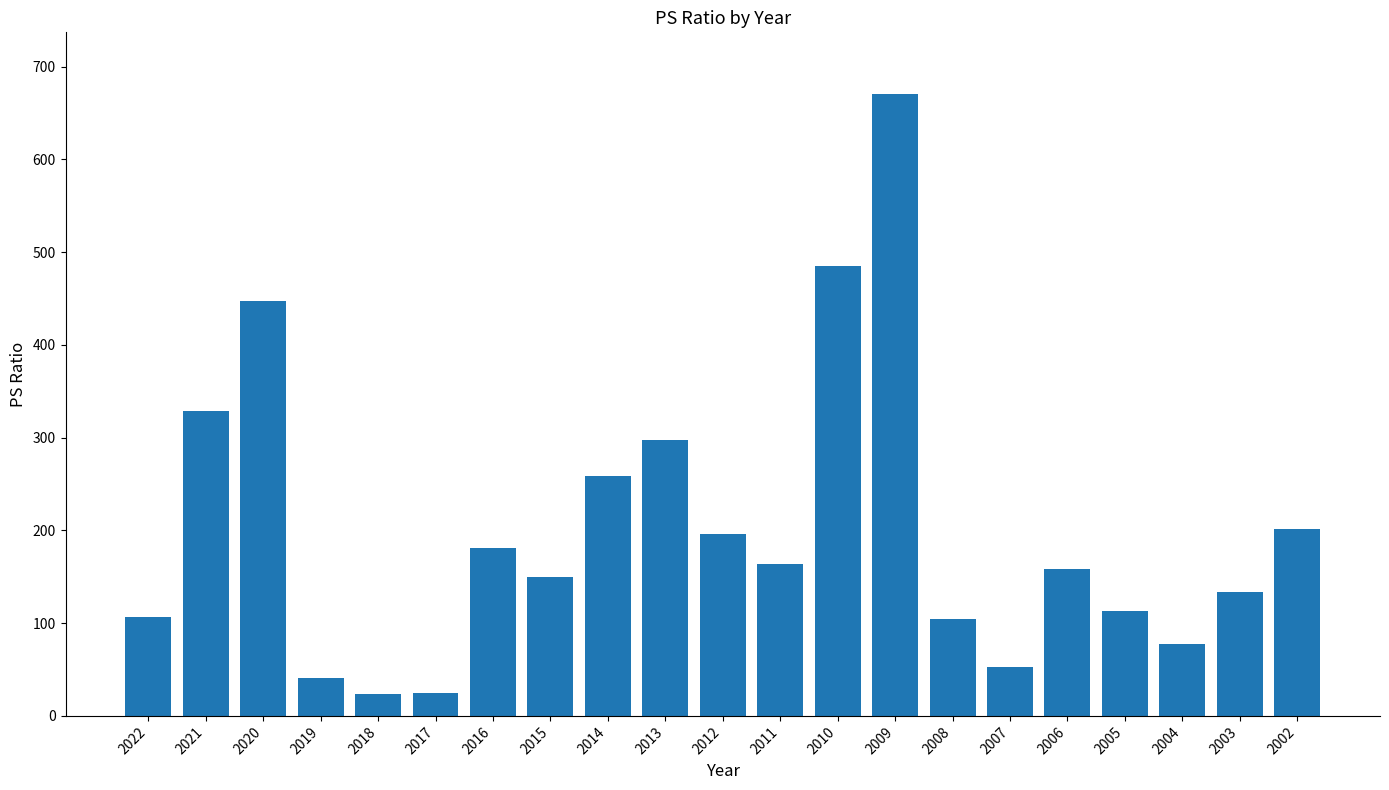

Approximately how many times larger is the value at 2021 compared to 2004?

4.2